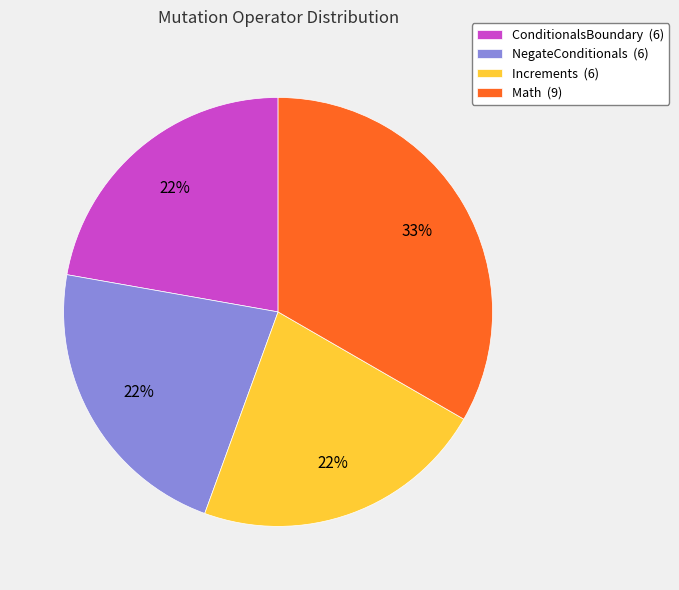

To the nearest percent, what is the average slice percentage?

25%